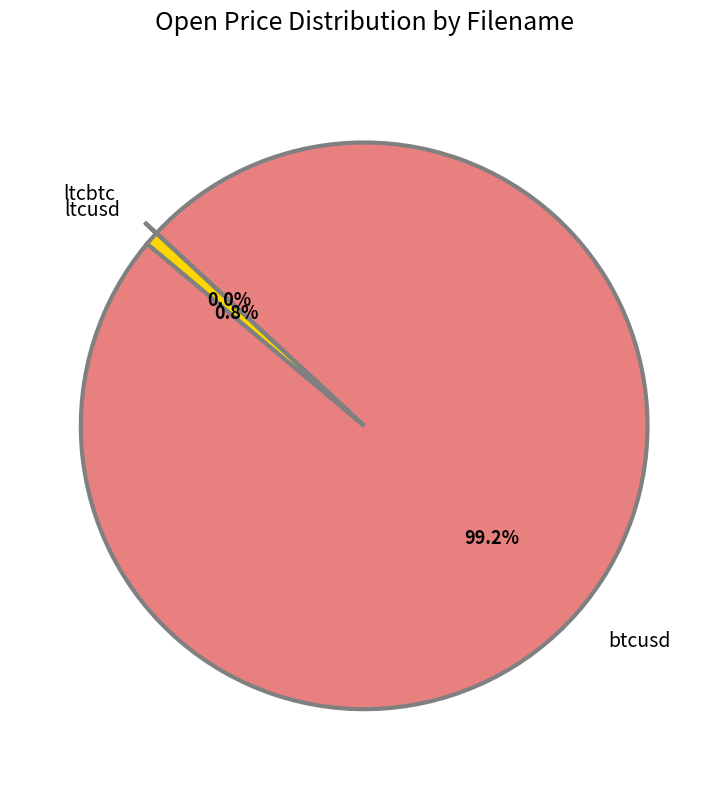

Does btcusd account for over 50% of the chart?

Yes